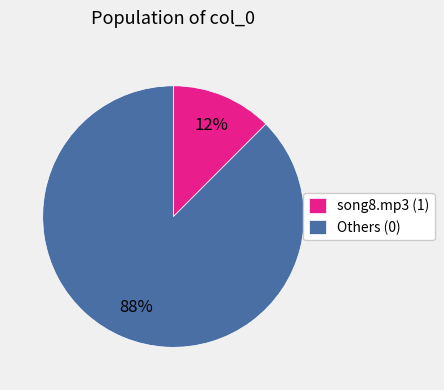

Is there any slice that represents more than half of the pie?

Yes